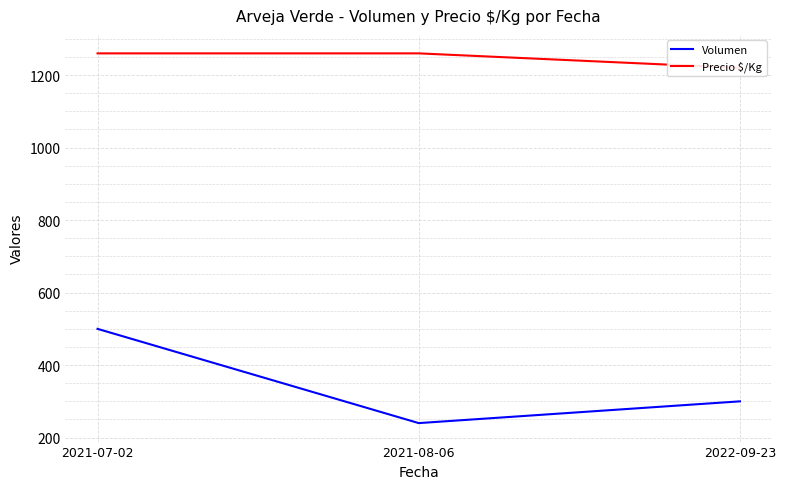

Rank the series by their average value, from highest to lowest.

Precio $/Kg, Volumen